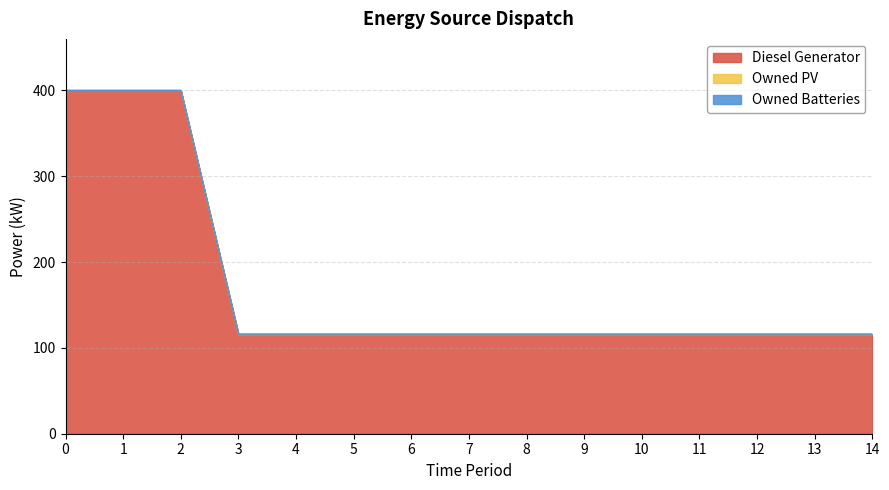

How many lines are shown in the chart?

3